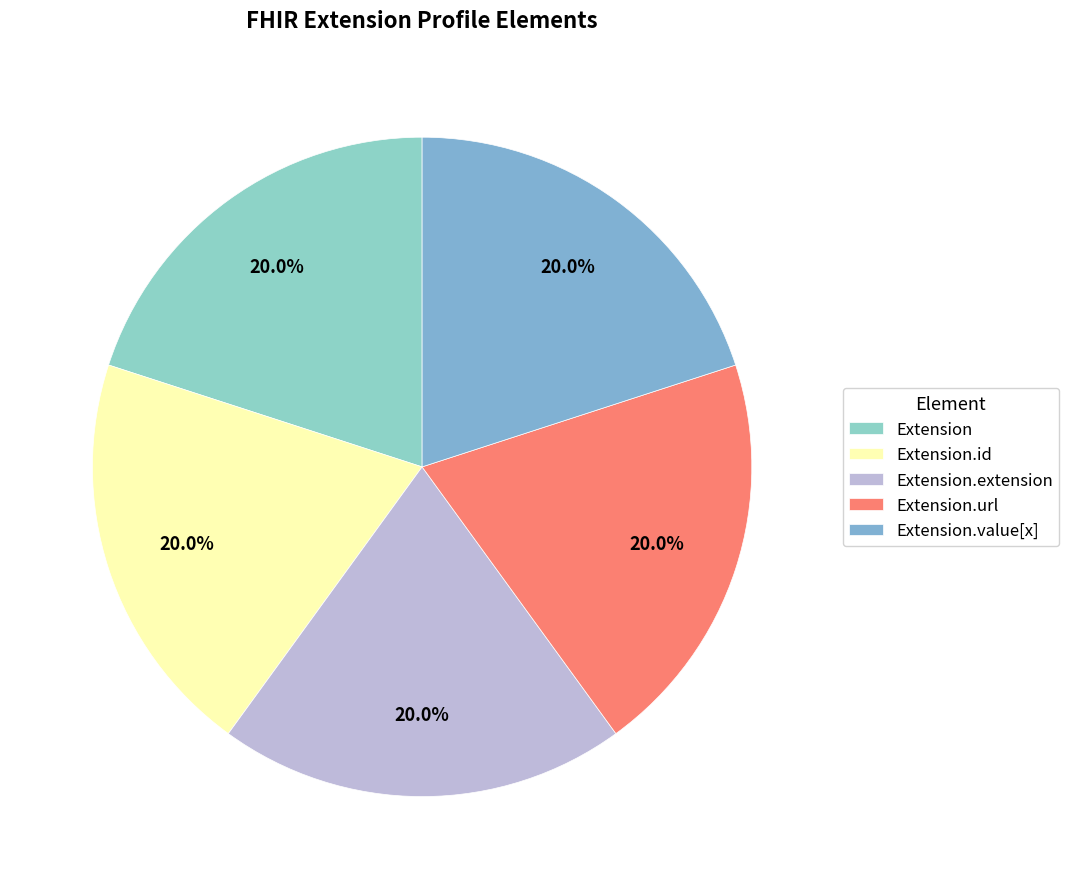

Does any single category account for the majority?

No